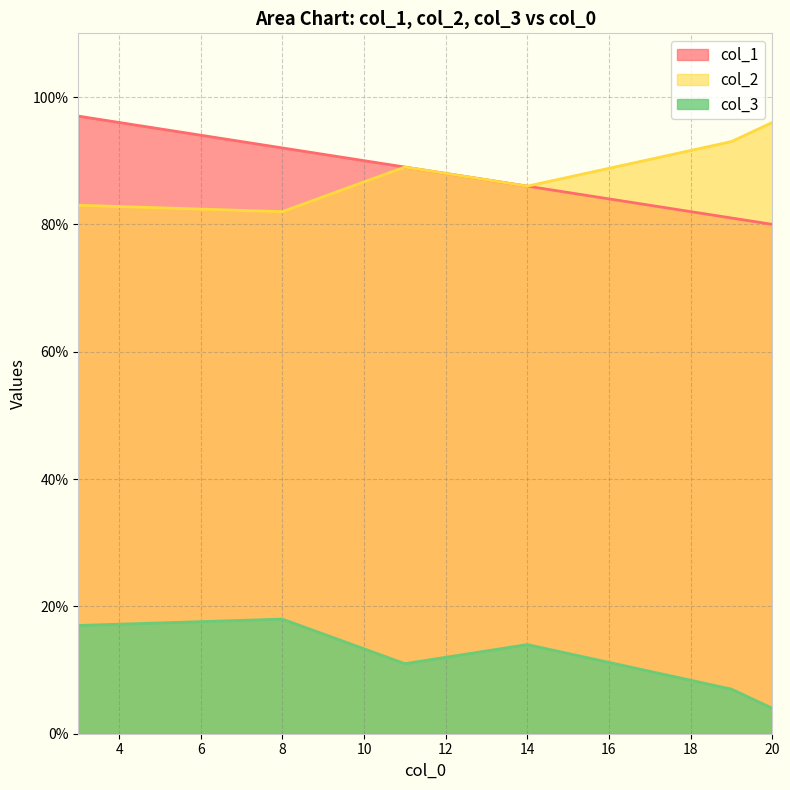

What is the total value across all series at 20?

180